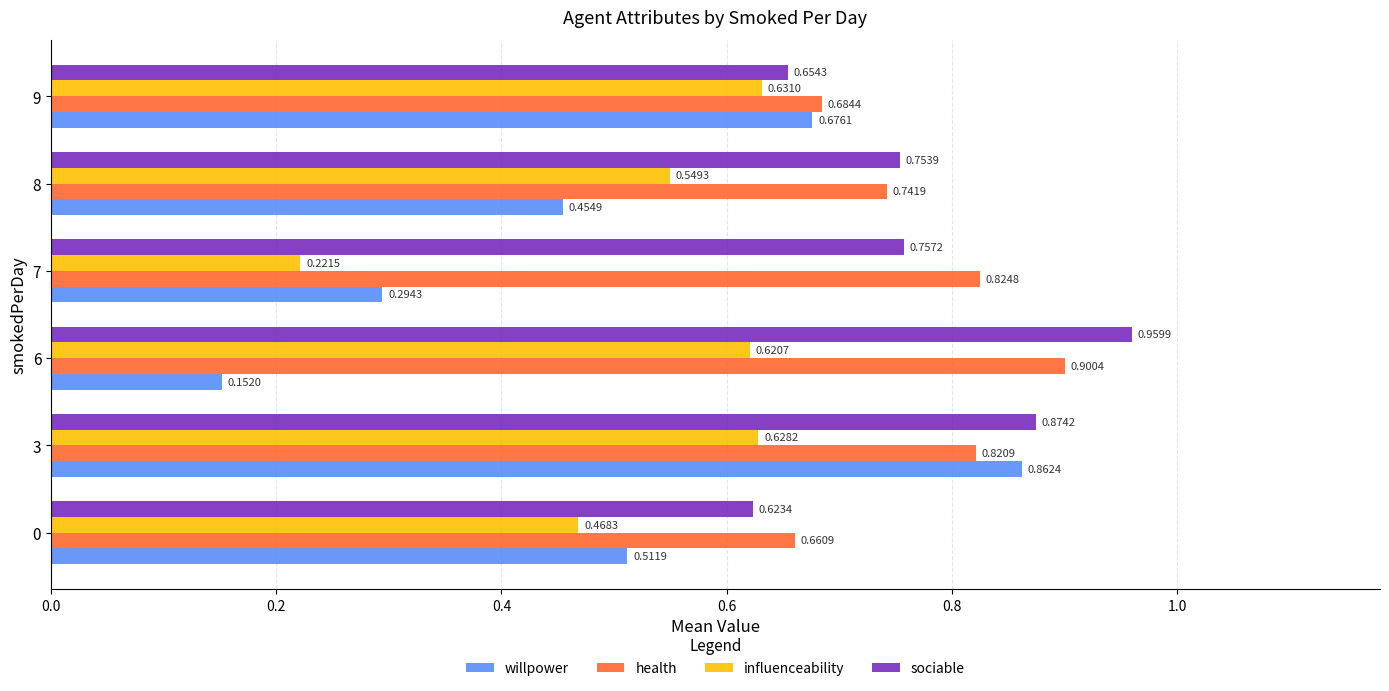

What are all the series names shown in the legend?

willpower, health, influenceability, sociable